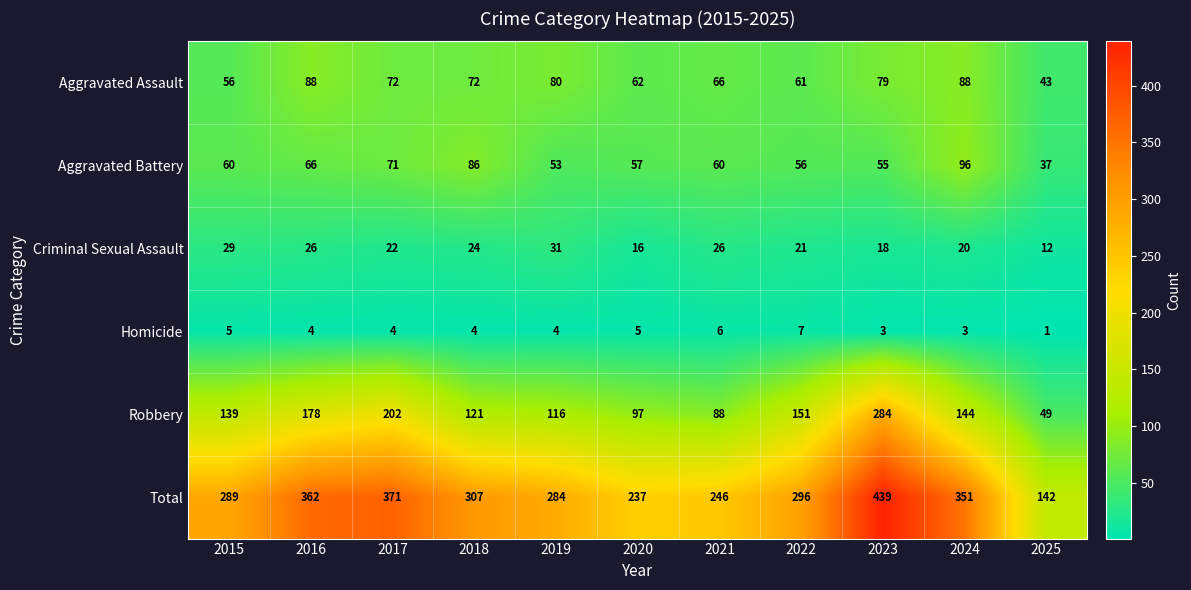

Where does the Aggravated Assault series first go above 72?

2016